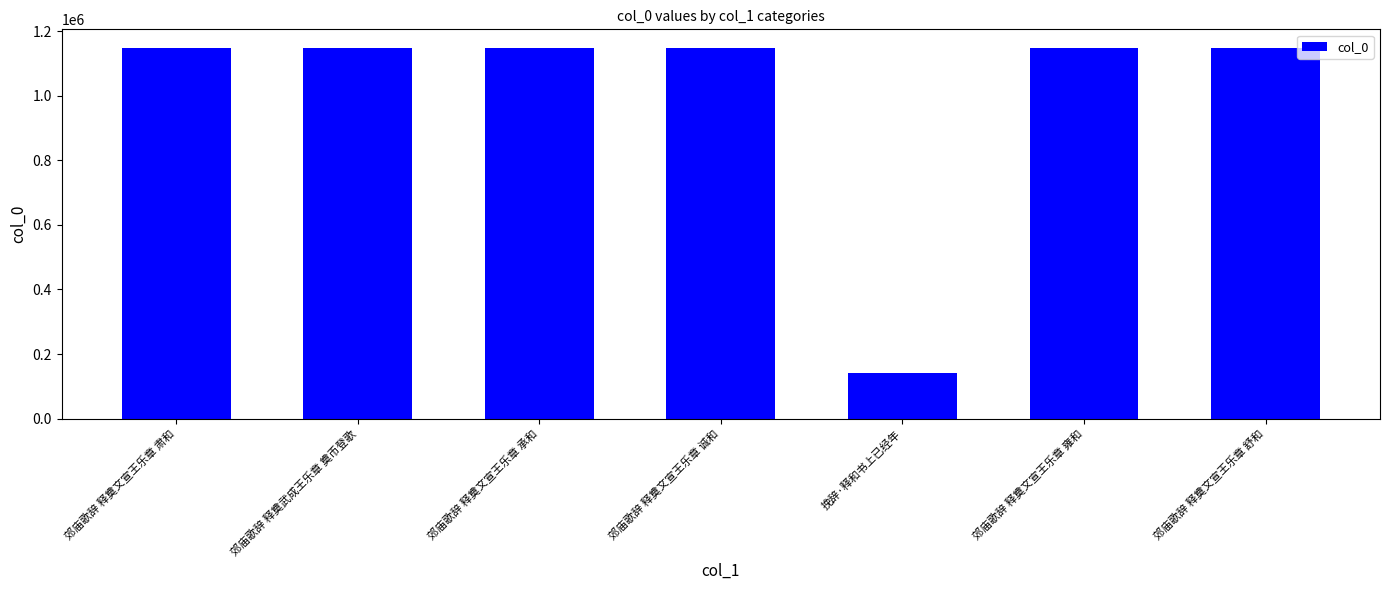

What is the difference between the maximum and minimum values?

1008040